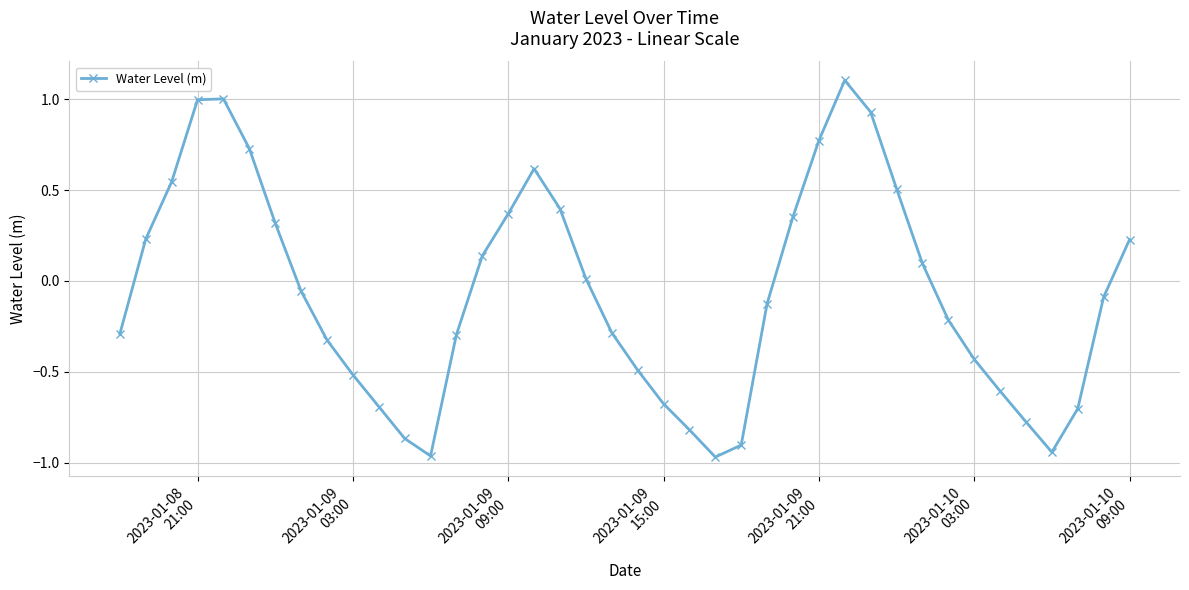

How many data points are above 0?

18